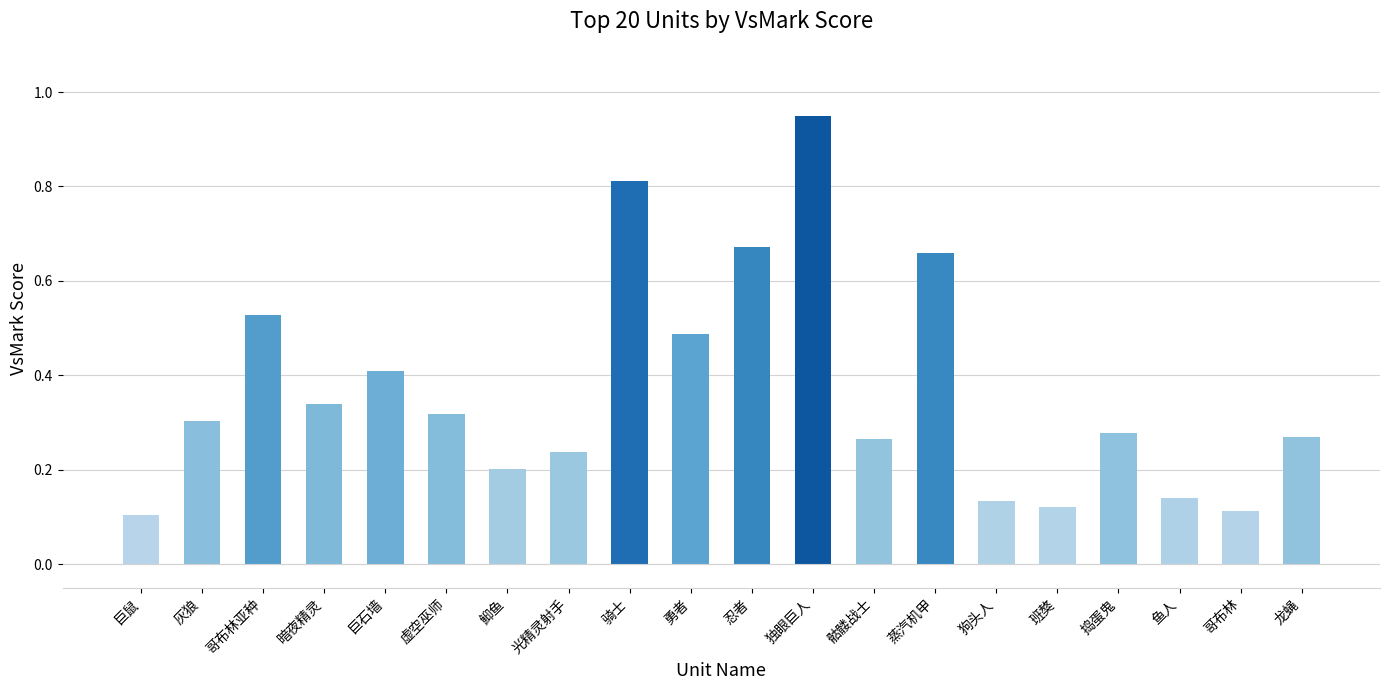

What is the difference between the values at 暗夜精灵 and 独眼巨人?

0.6